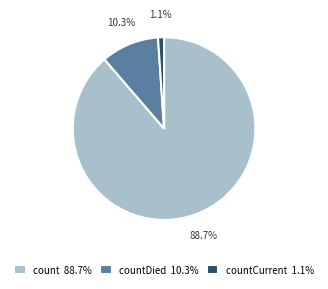

Rank the categories by value from highest to lowest.

count 88.7%, countDied 10.3%, countCurrent 1.1%